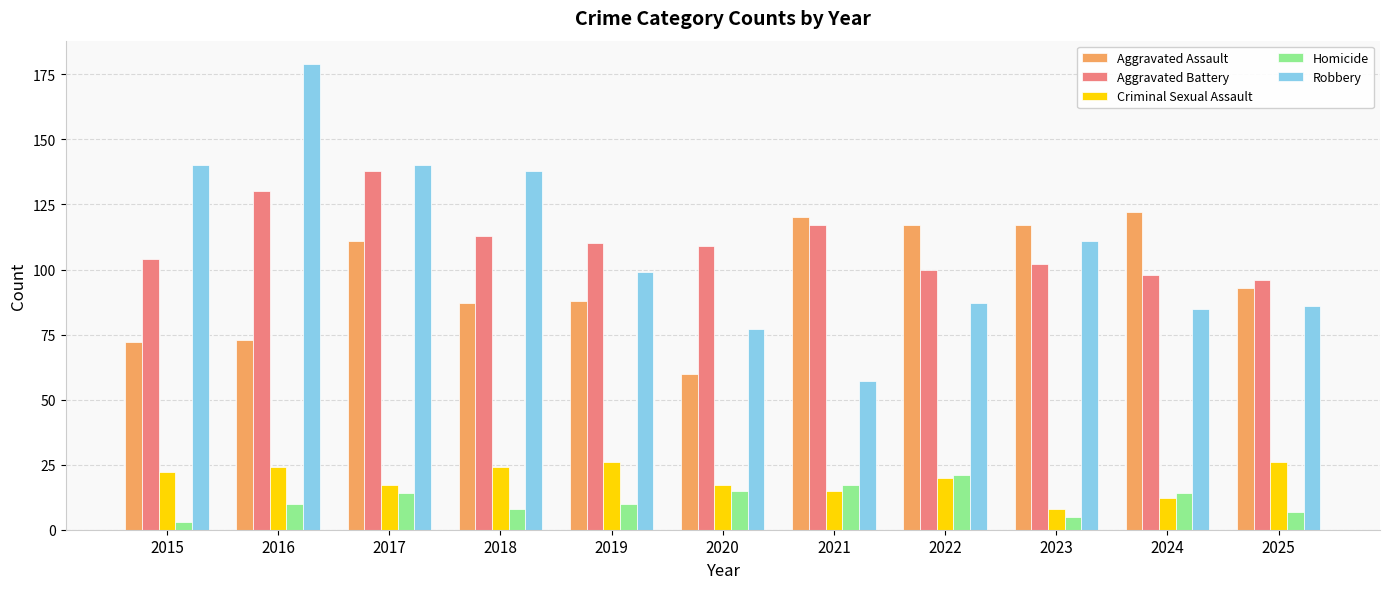

True or false: Criminal Sexual Assault has a value of 5 at 2022.

False